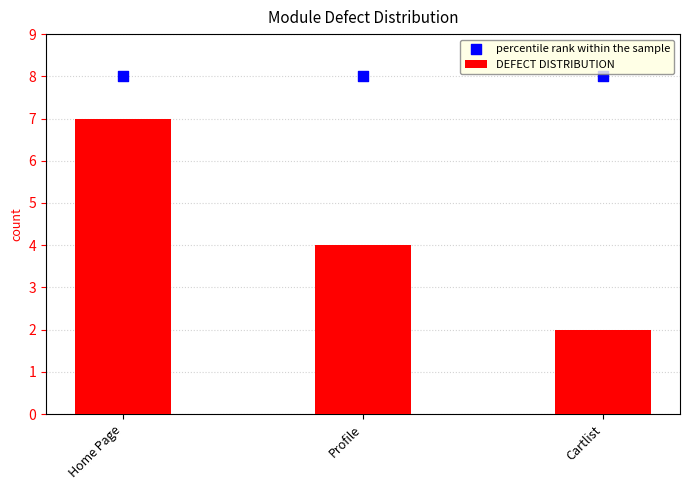

Is the value of percentile rank within the sample at Home Page greater than the value of DEFECT DISTRIBUTION at Home Page?

Yes